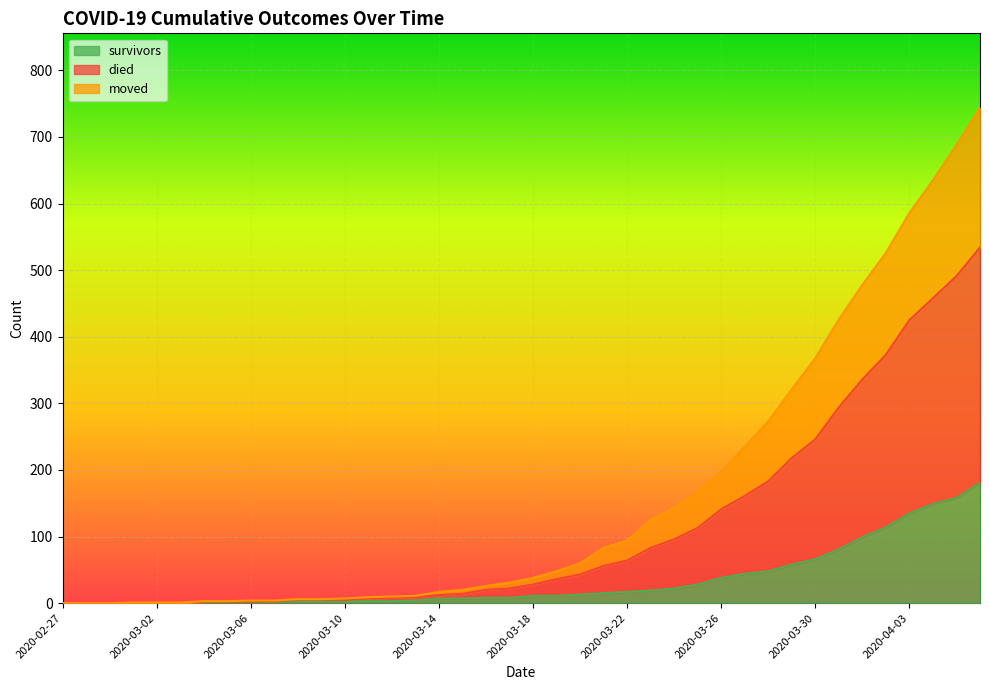

Where does the survivors series first go above 11?

2020-03-20